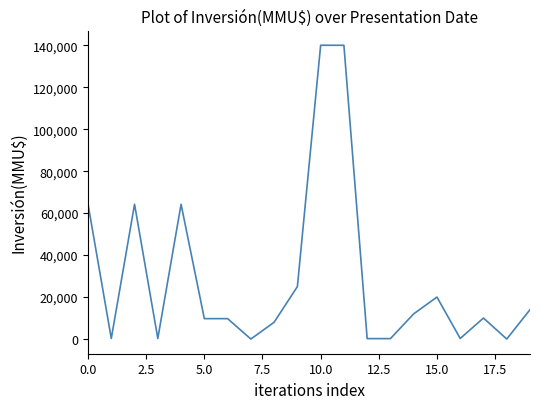

What is the greatest value displayed?

140000